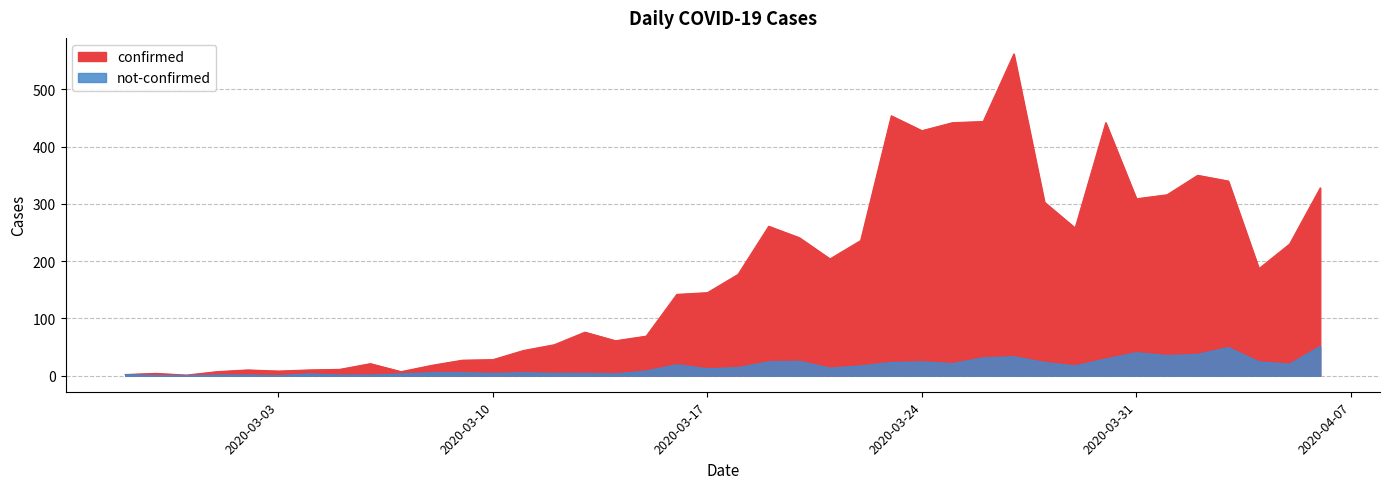

What value does the confirmed series have at 2020-03-10?

28